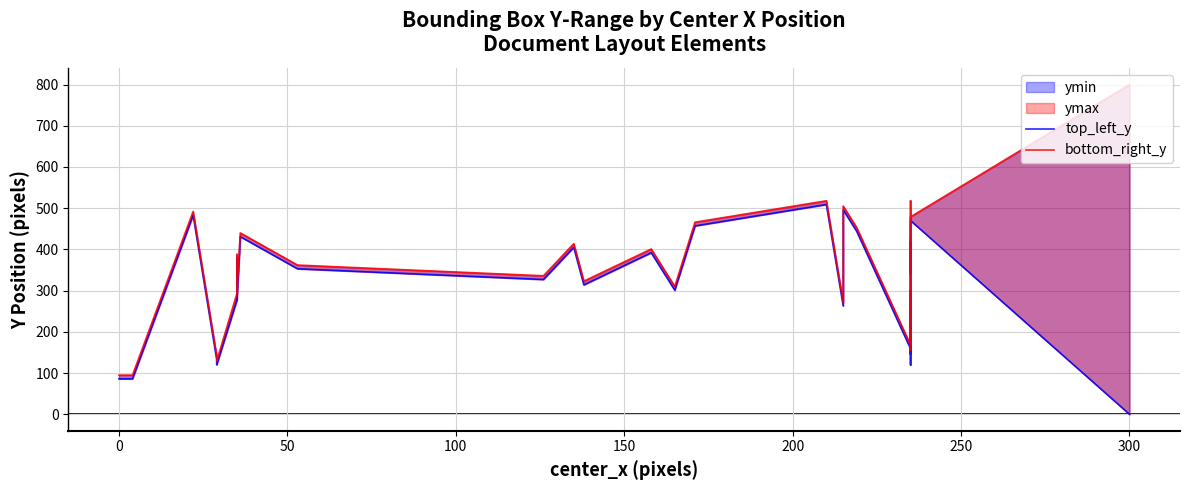

Is it true that top_left_y equals 338 at 26?

False